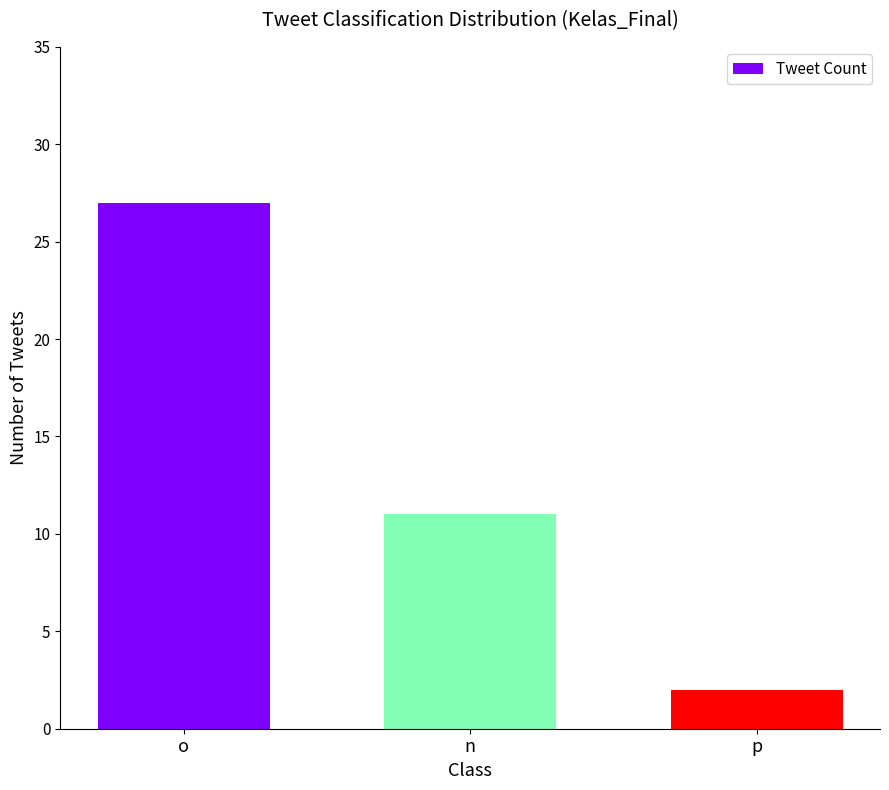

What position from the left is o?

1